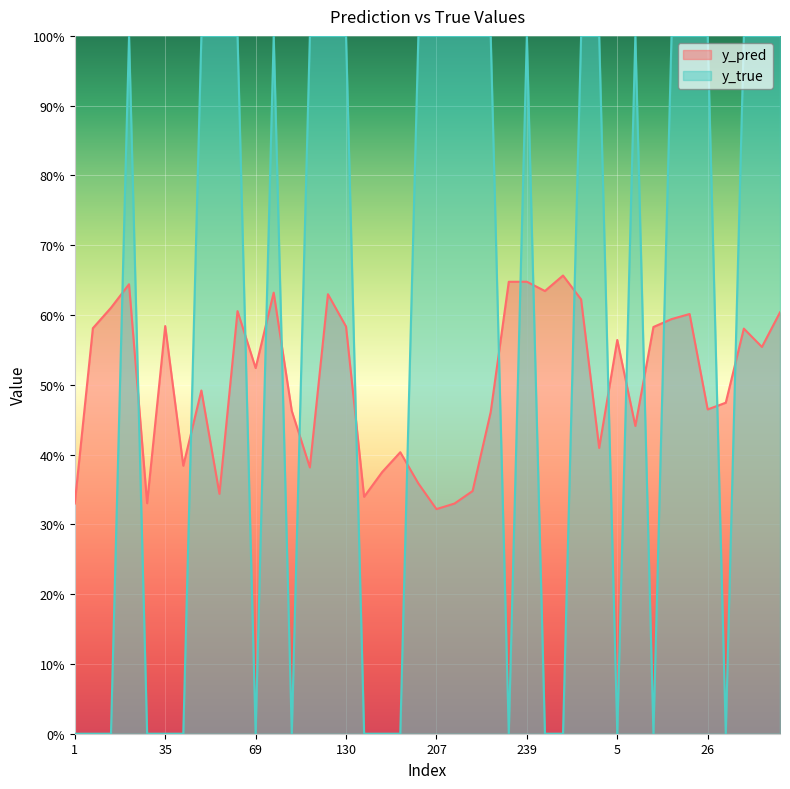

Rank the series by their maximum value, from lowest to highest.

y_pred, y_true